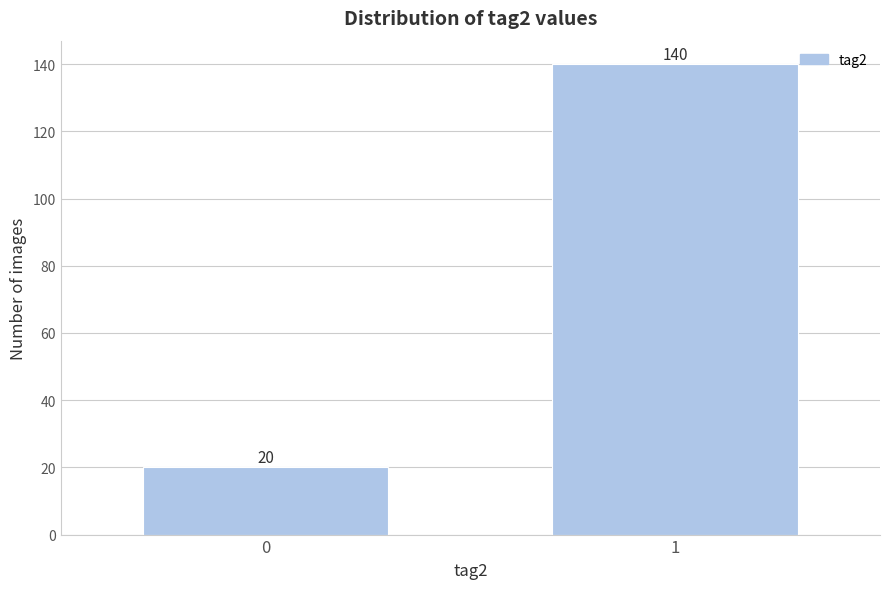

Reading left to right, extract all data points from this chart.

20	140